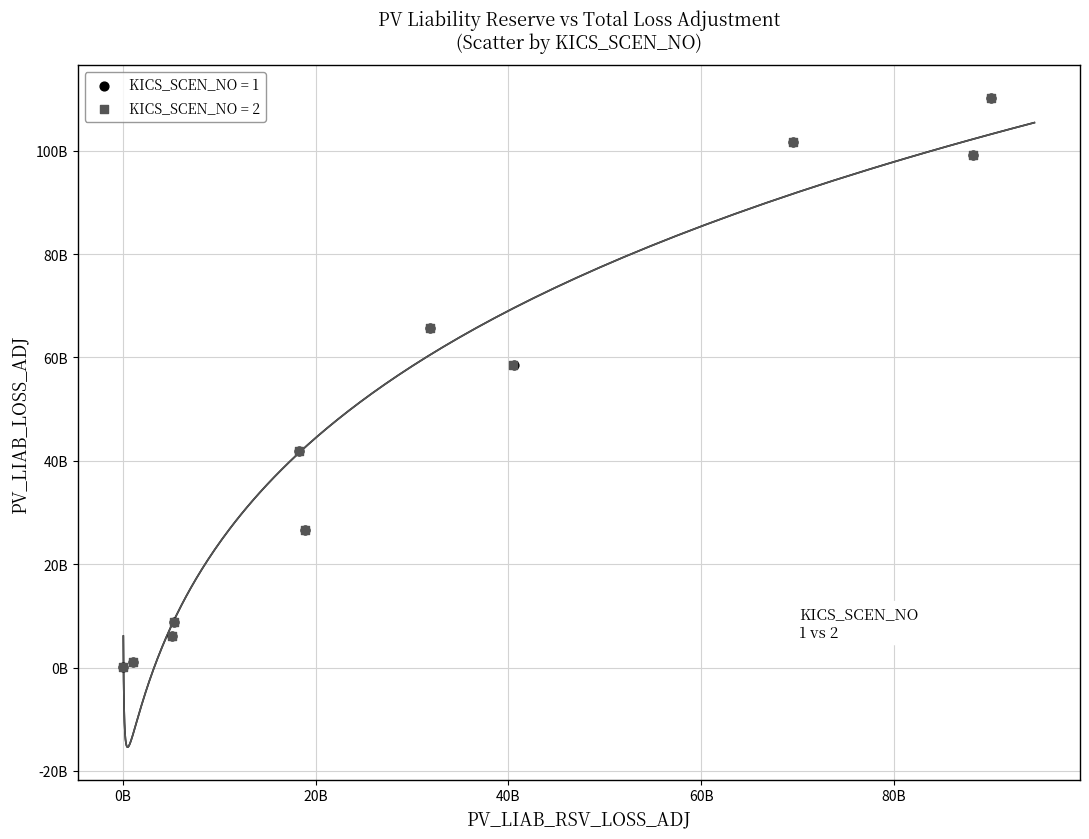

What are all the series names shown in the legend?

KICS_SCEN_NO = 1, KICS_SCEN_NO = 2